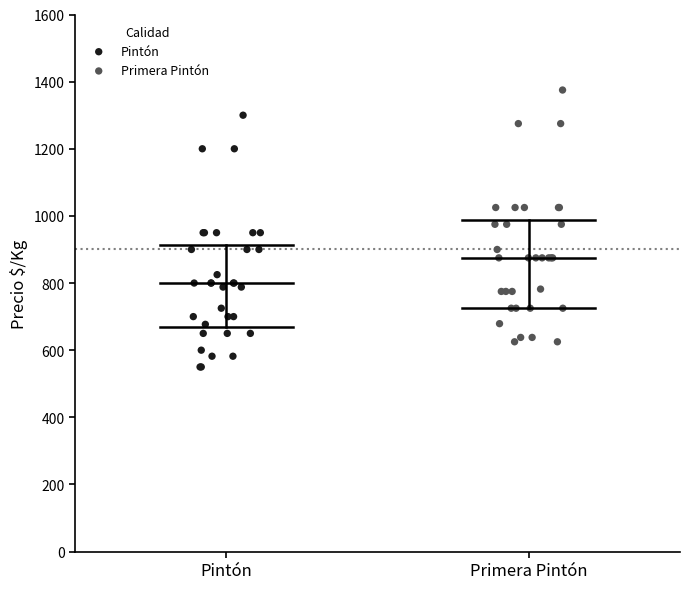

Which series reaches the maximum Y coordinate?

Primera Pintón